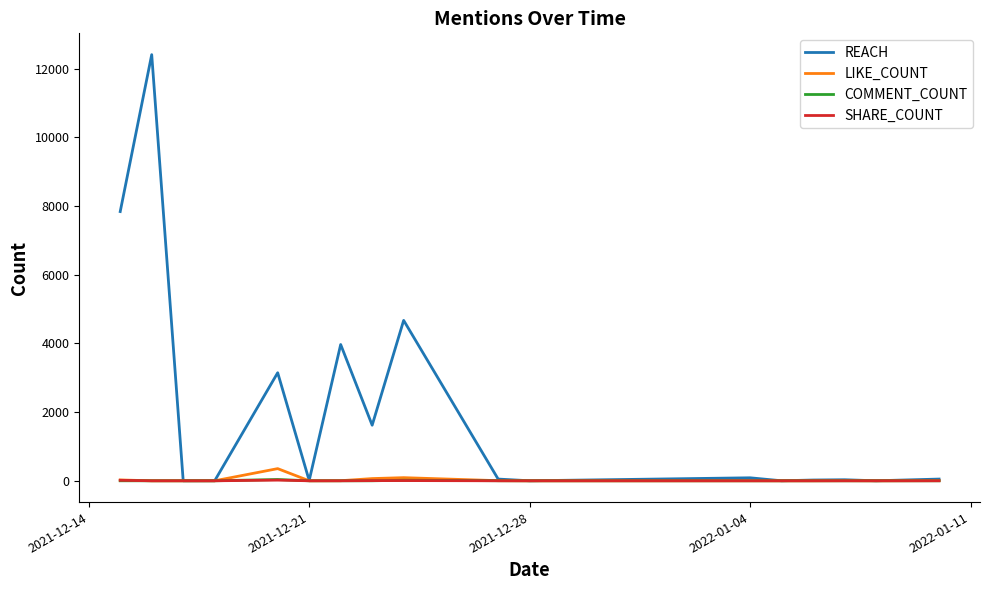

What is the highest value of the LIKE_COUNT series?

354